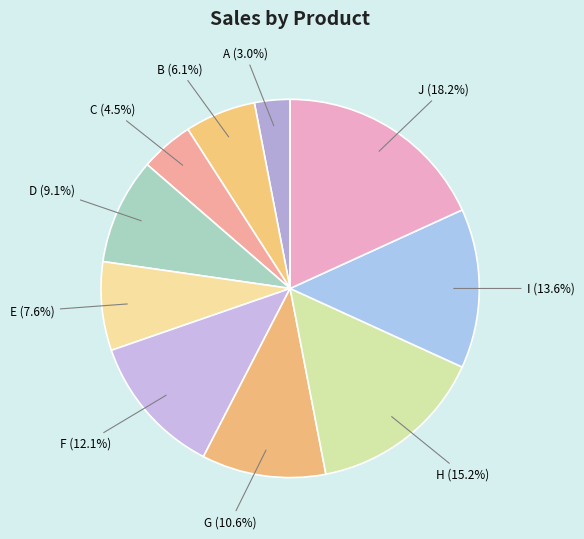

Which category has the smallest portion of the pie?

A